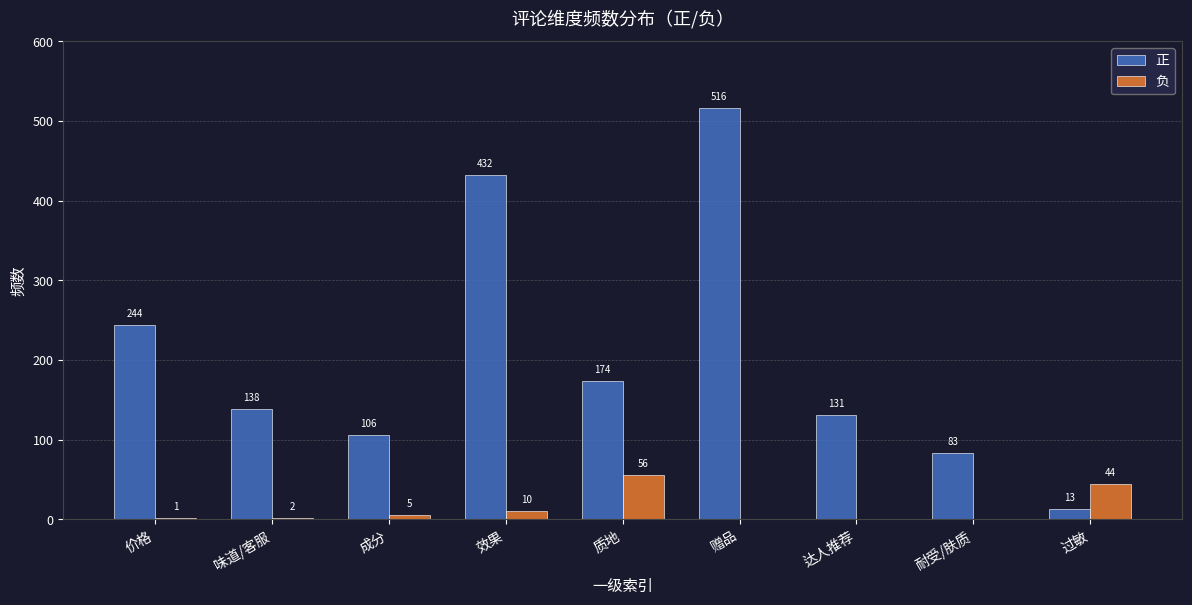

What is the spread (max minus min) of values at 达人推荐?

131